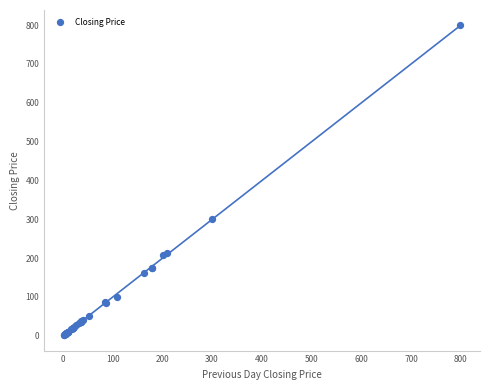

What Y value in the scatter plot is closest to 400?

300.0